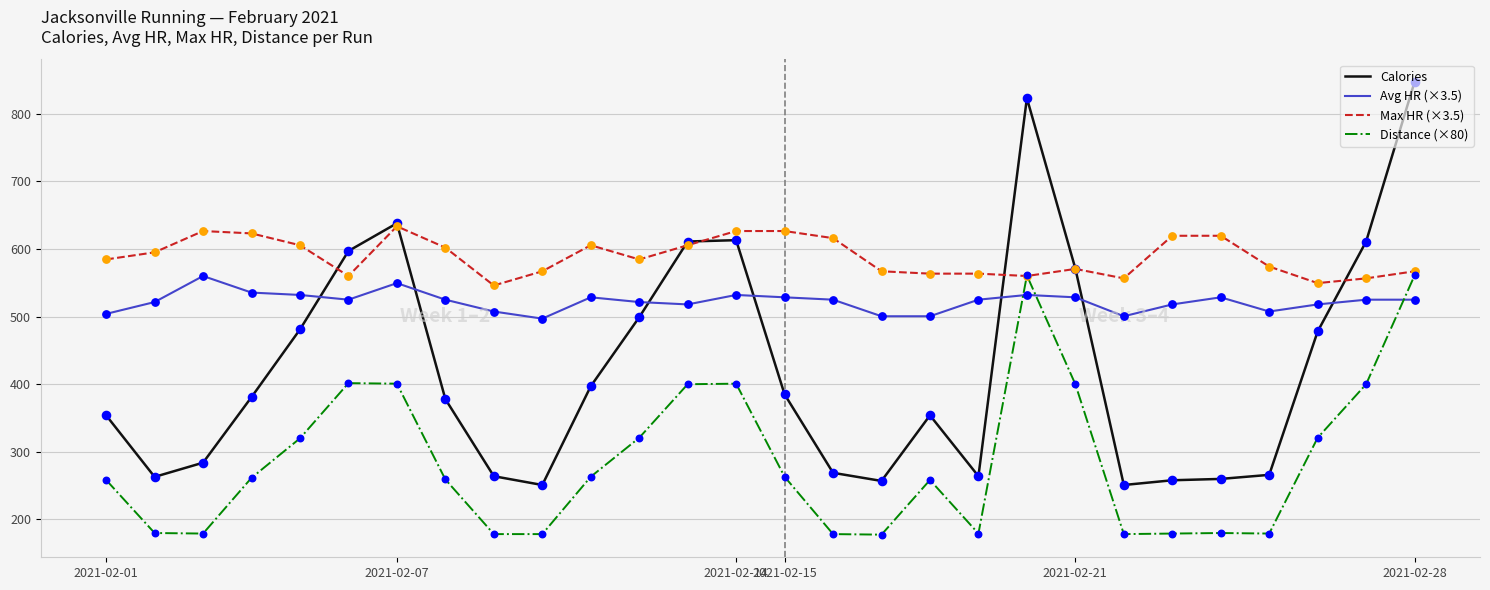

Which series has the largest total across all categories?

Max HR (×3.5)